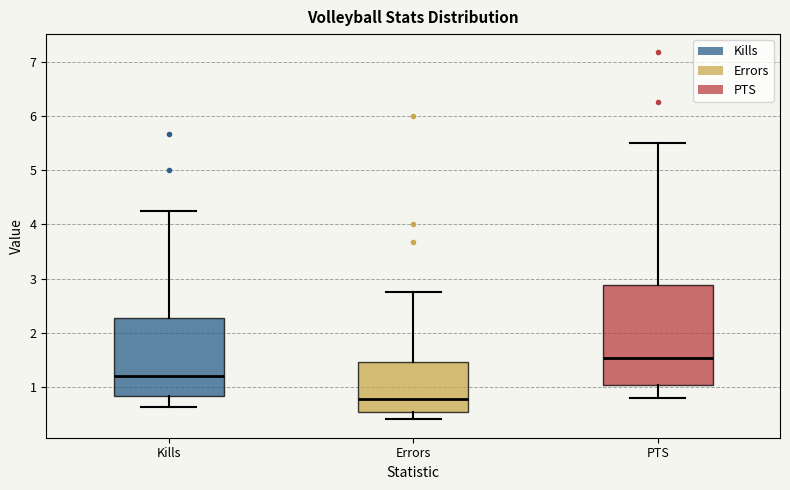

Reading left to right, transcribe this box plot: for each box, give where its median line is, the range the box spans, and where its two whiskers end, as read against the y-axis. The values are not printed on the chart, so give them approximately, as read against the axis.

Kills: median 1.2, box 0.8 to 2.3, whiskers 0.6 to 4.3
Errors: median 0.8, box 0.5 to 1.5, whiskers 0.4 to 2.8
PTS: median 1.5, box 1.0 to 2.9, whiskers 0.8 to 5.5